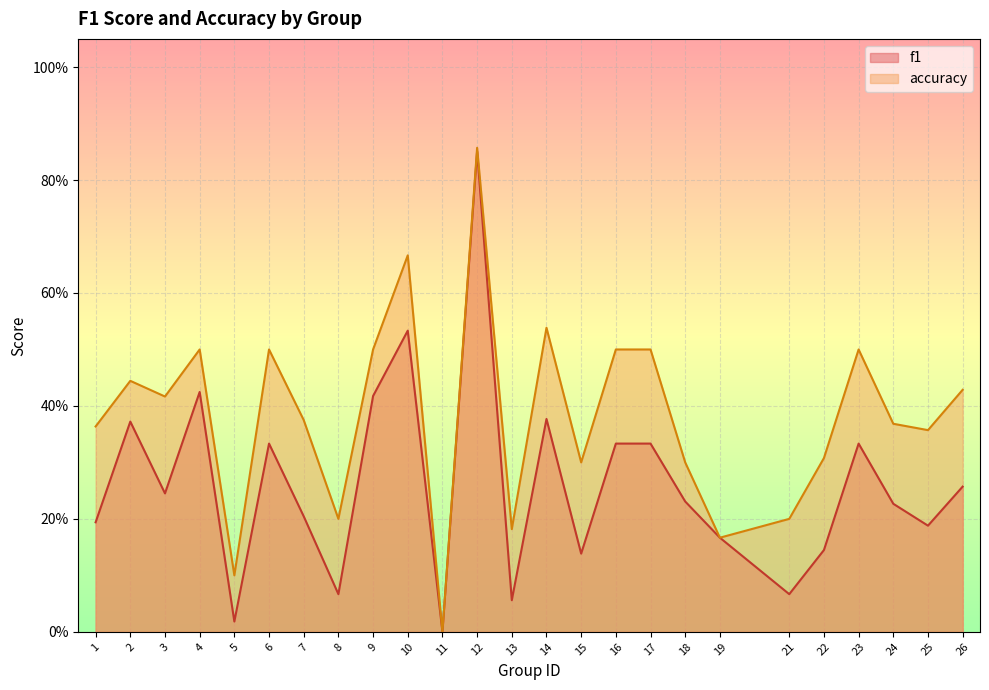

What is the difference between the f1 values at 24 and 13?

0.2